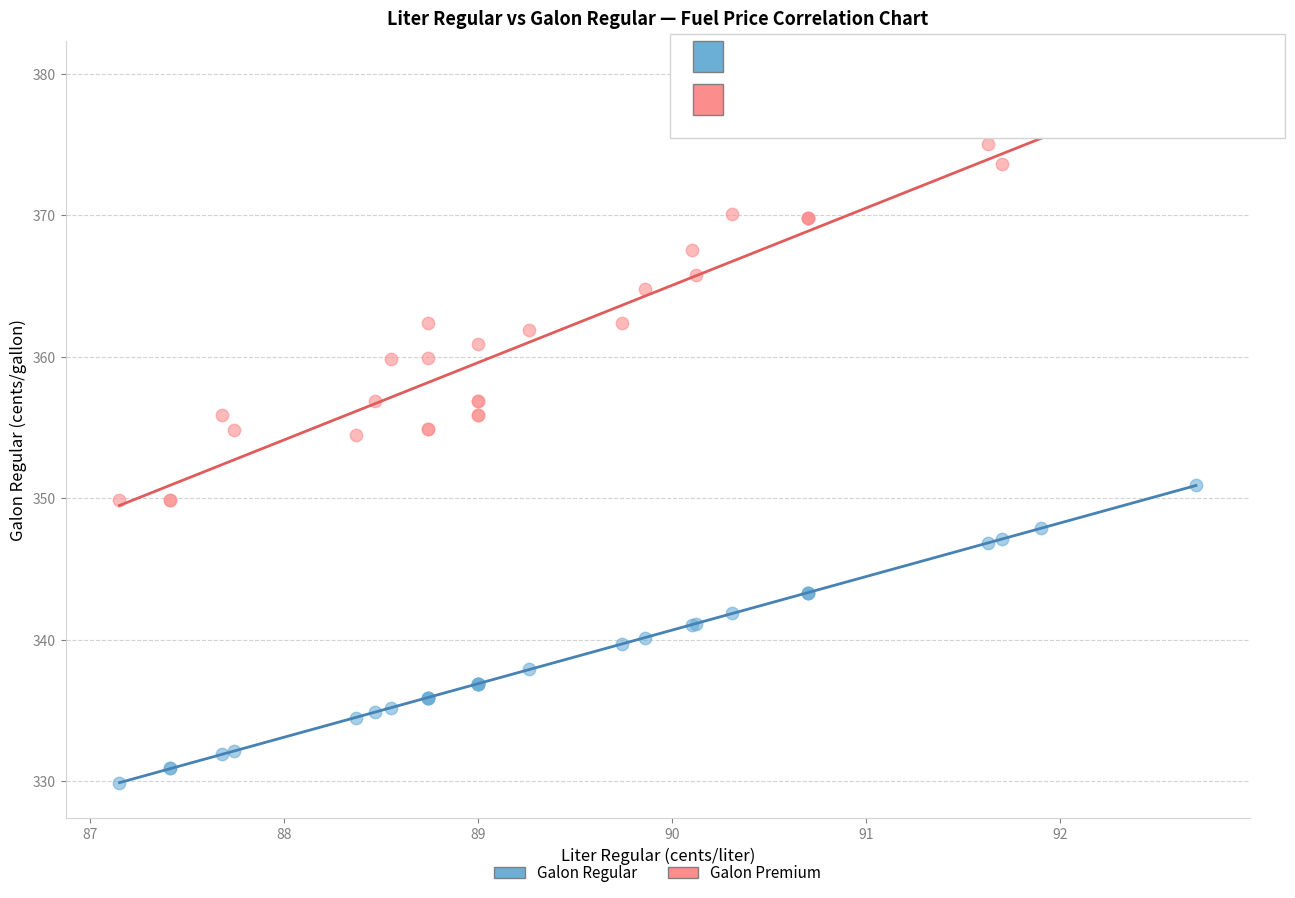

What is the X range (max minus min) for the scatter plot?

5.5